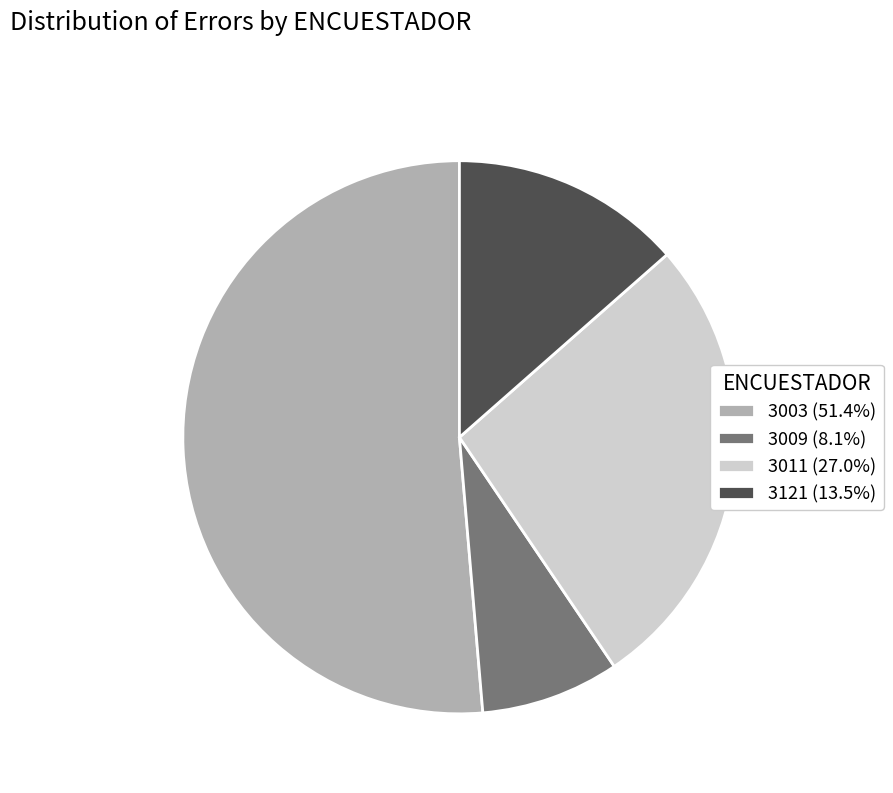

Is it true that 3003 is 51% of the pie?

True